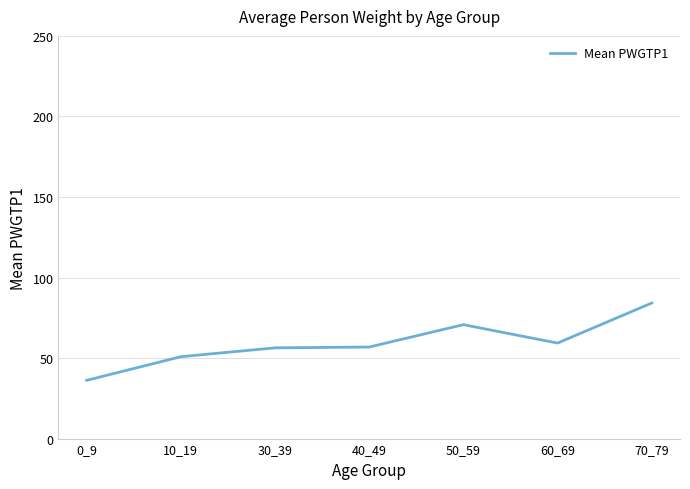

How many values exceed 56?

5